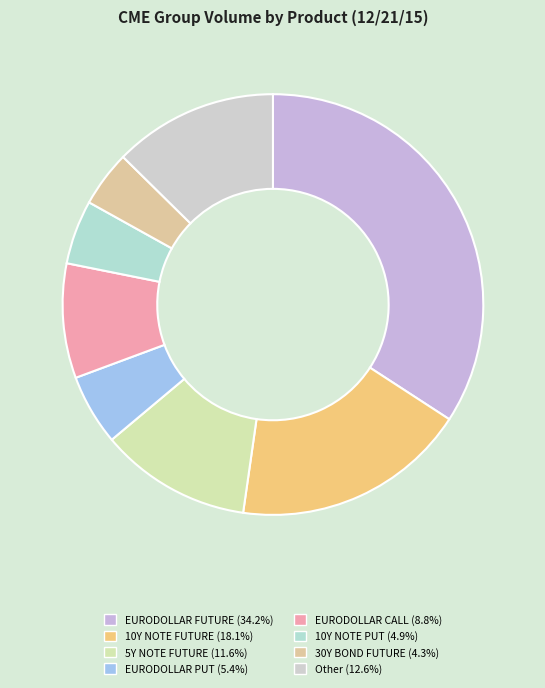

Is the sum of 10Y NOTE PUT and EURODOLLAR FUTURE greater than half?

No